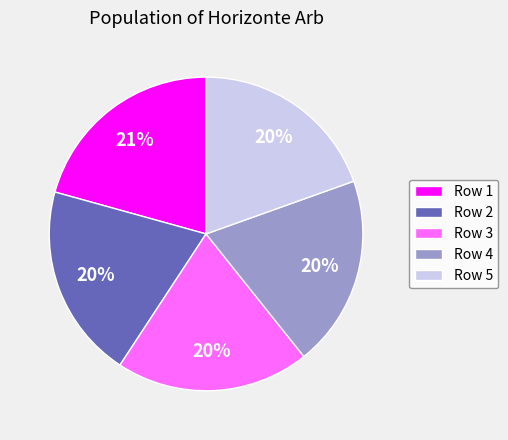

What is the largest slice in the pie chart?

Row 1